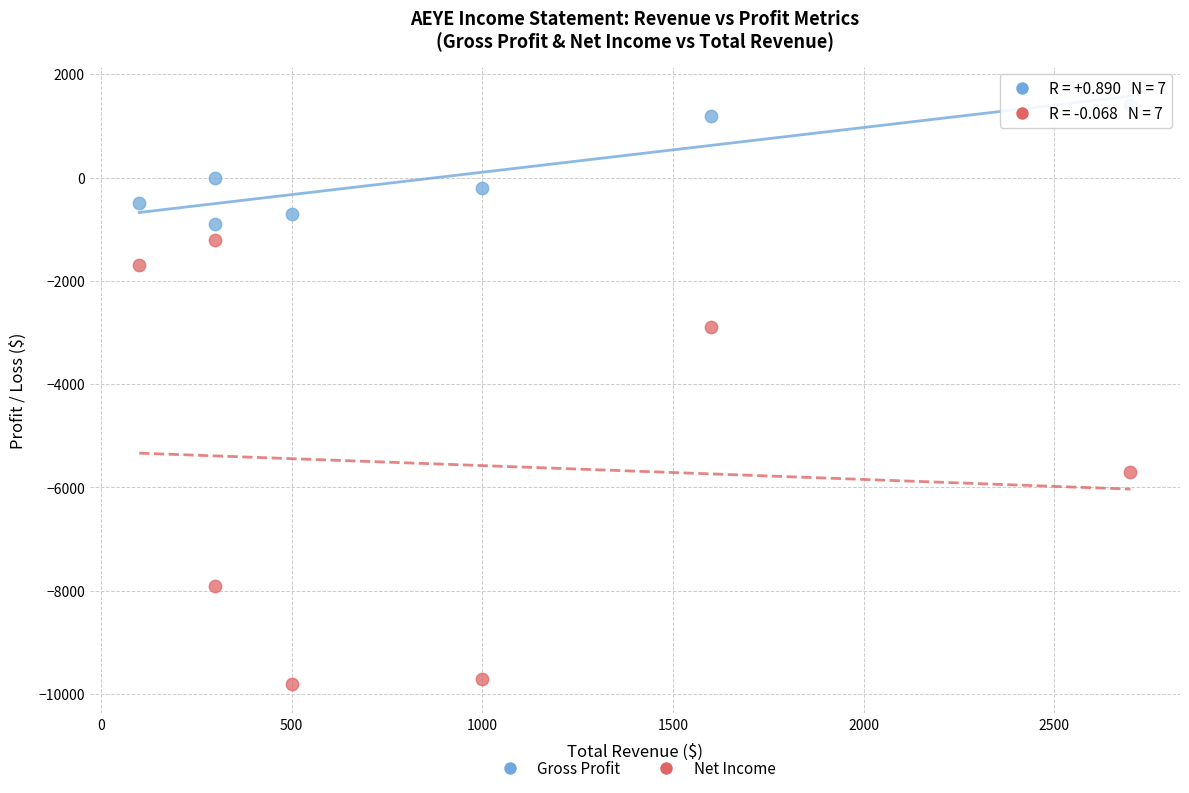

Which series has the widest spread of Y values?

Net Income